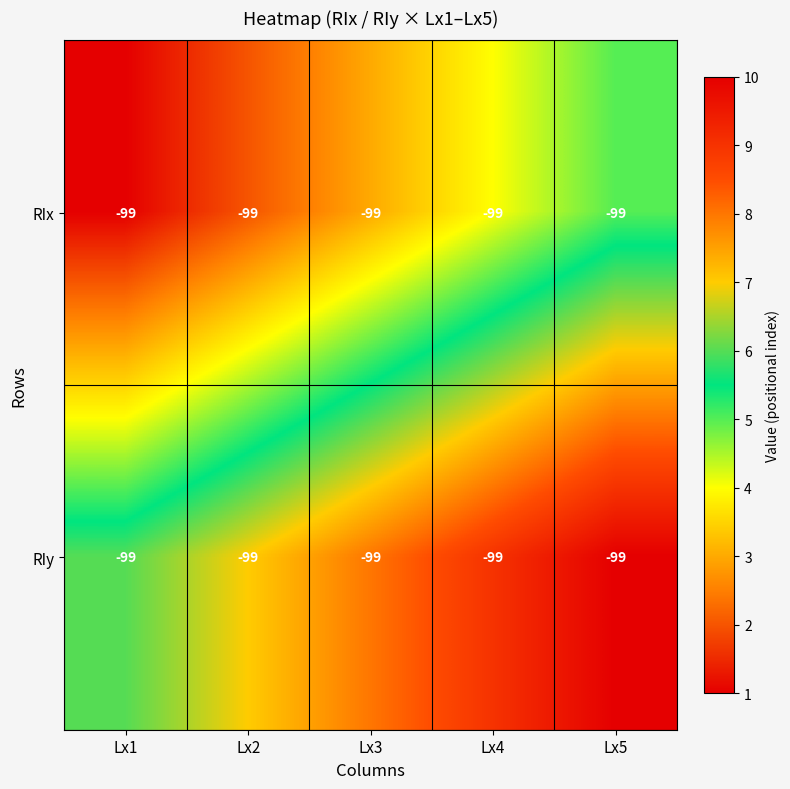

At which label is RIx closest to 3?

Lx3